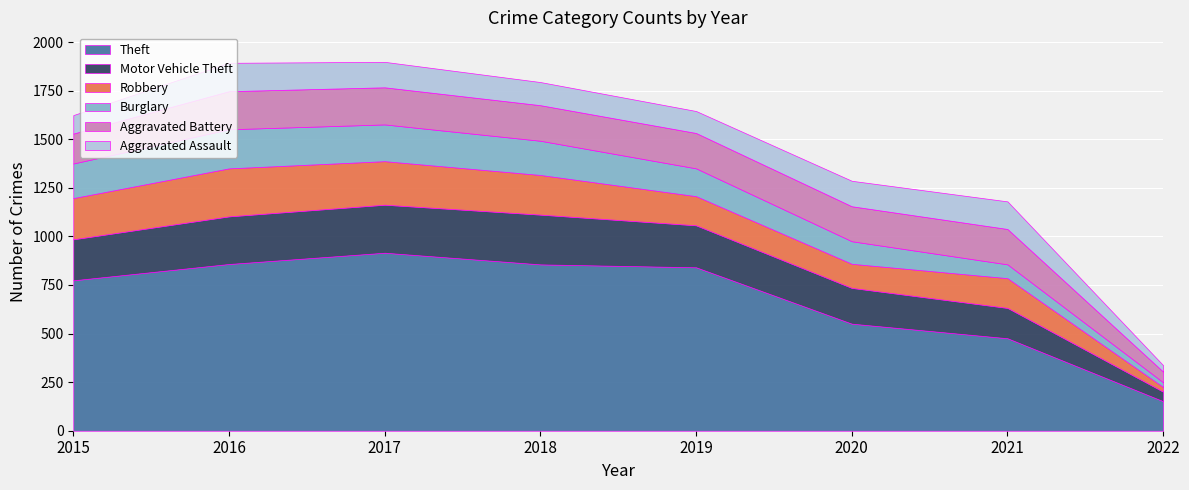

Which series has the largest total across all categories?

Theft